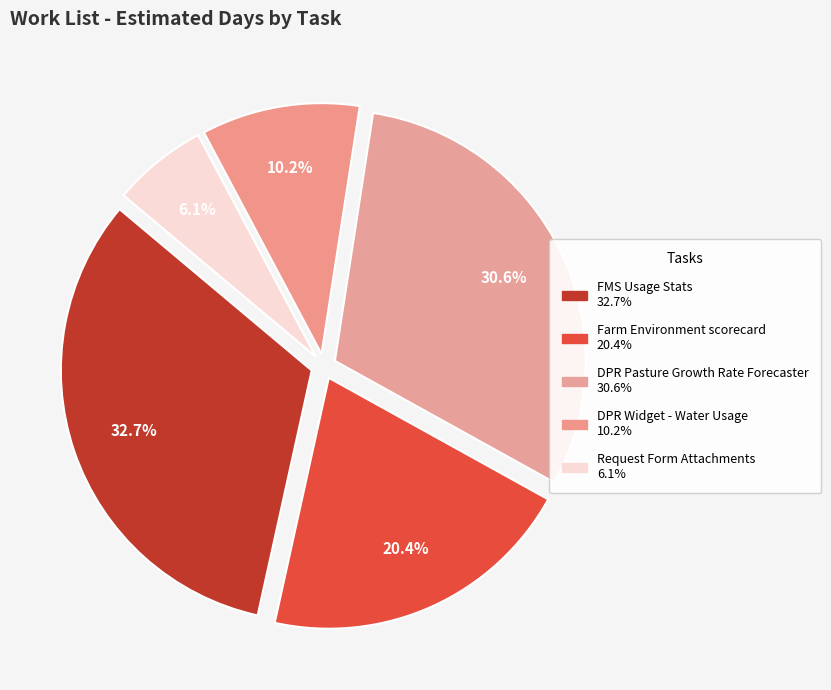

What percentage is the Request Form Attachments slice, to the nearest percent?

6%